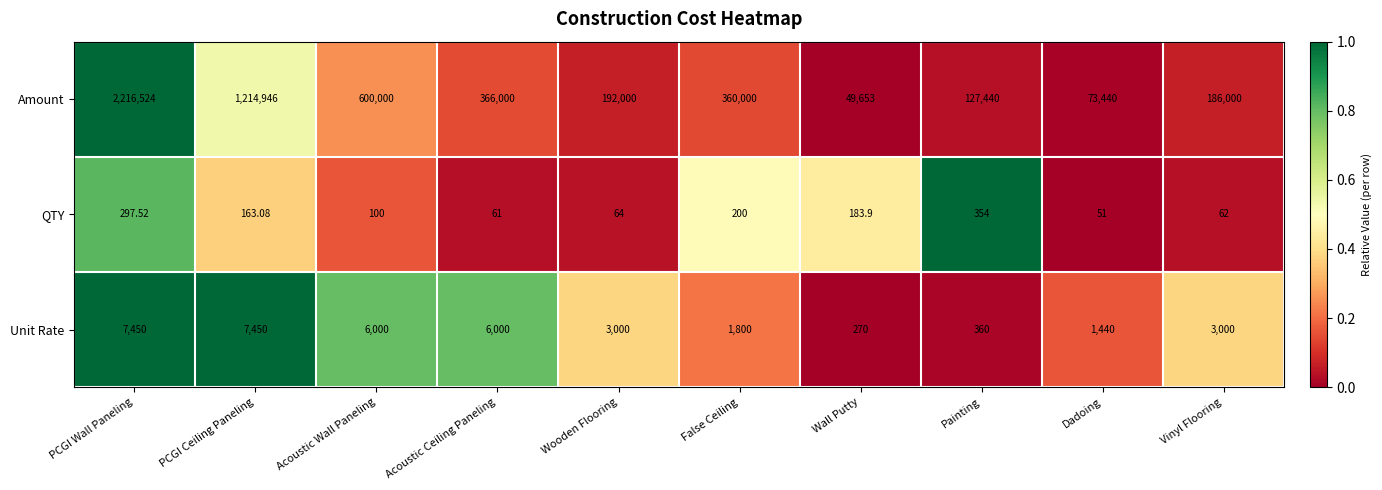

Count the number of data series in this chart.

3